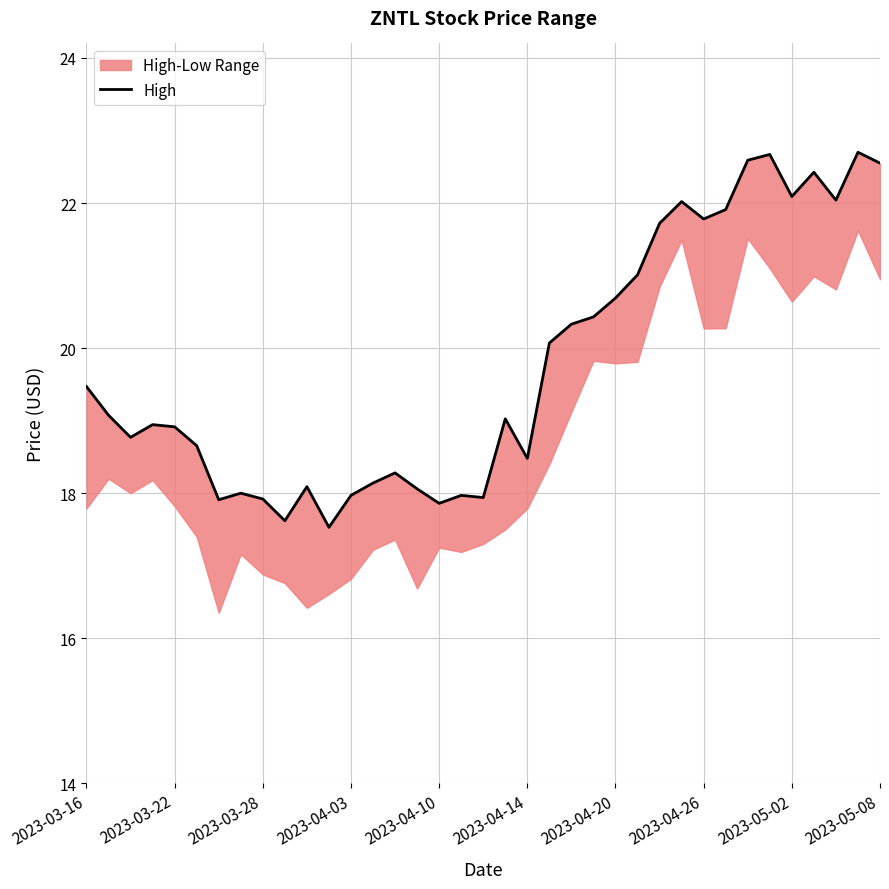

Is it true that the value at 33 is 22.4?

True